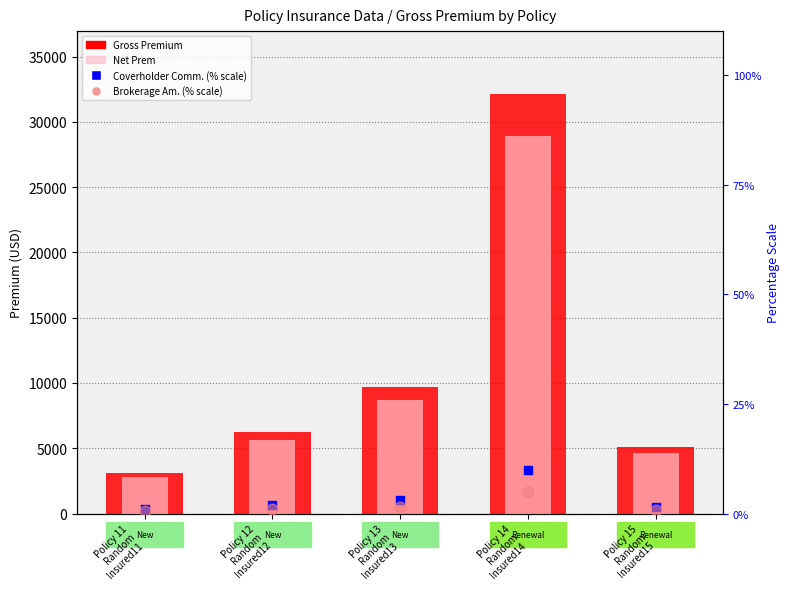

What is the total value across all series at Policy 13
Random
Insured13?

18352.8